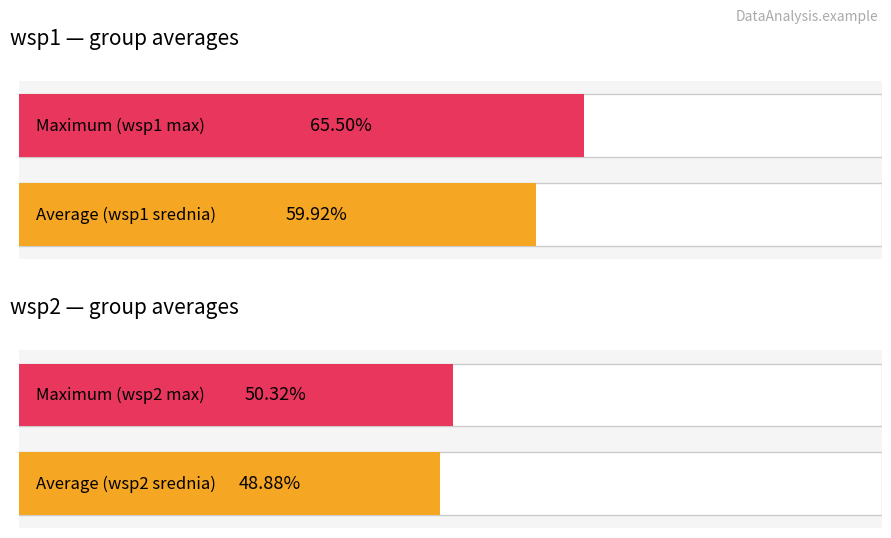

Which series has the largest range (max minus min)?

wsp1_srednia